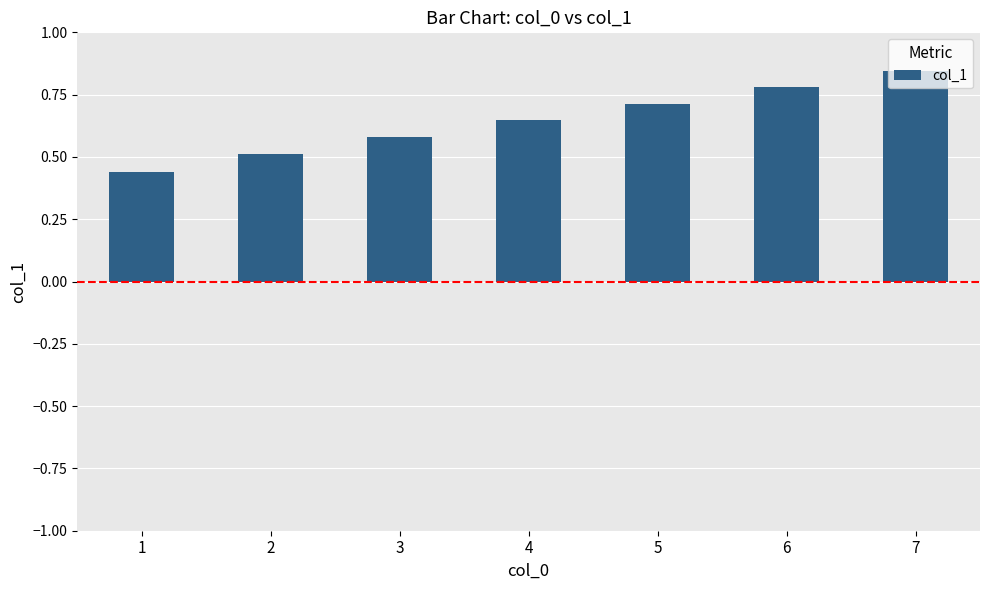

What is the value of the 5th bar from the left?

0.7